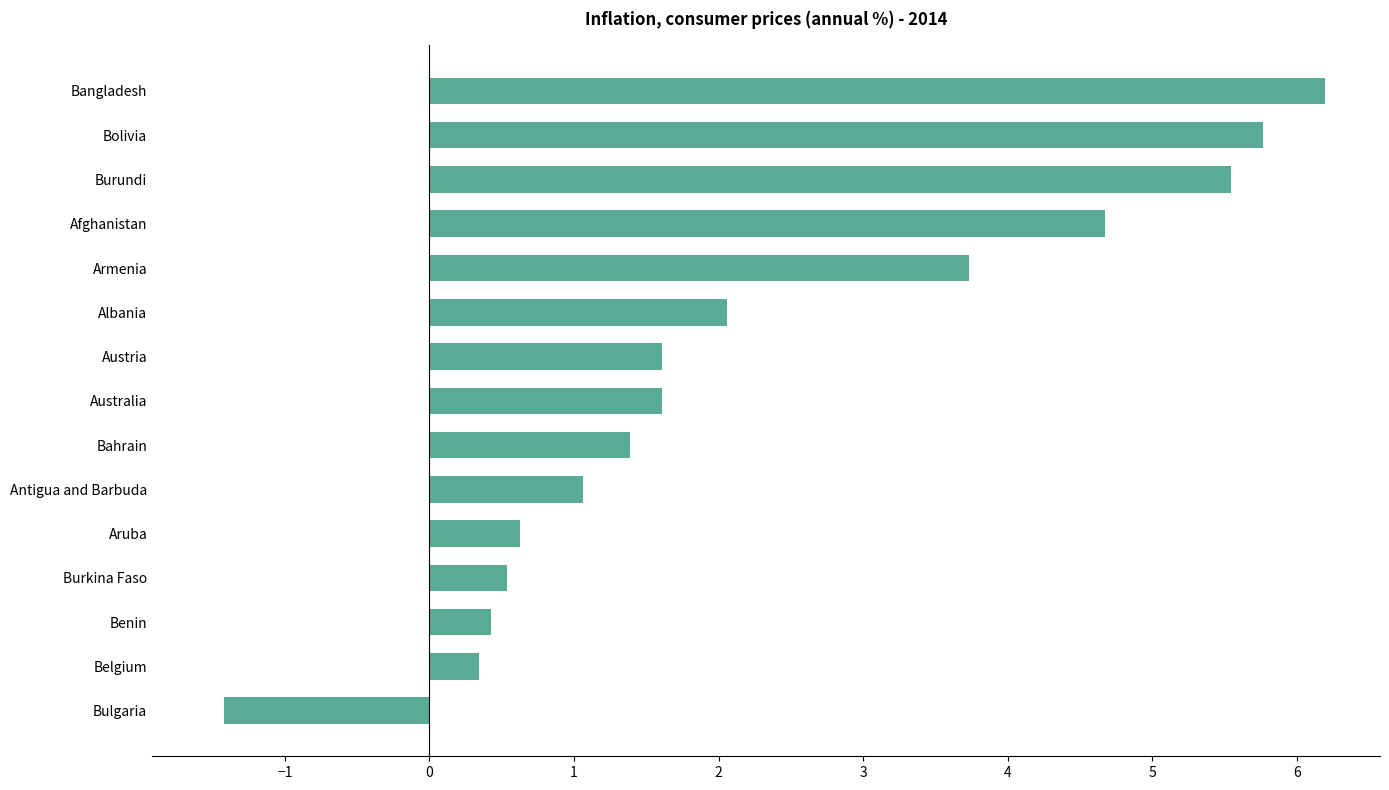

What is the difference between the second highest and minimum values?

7.2